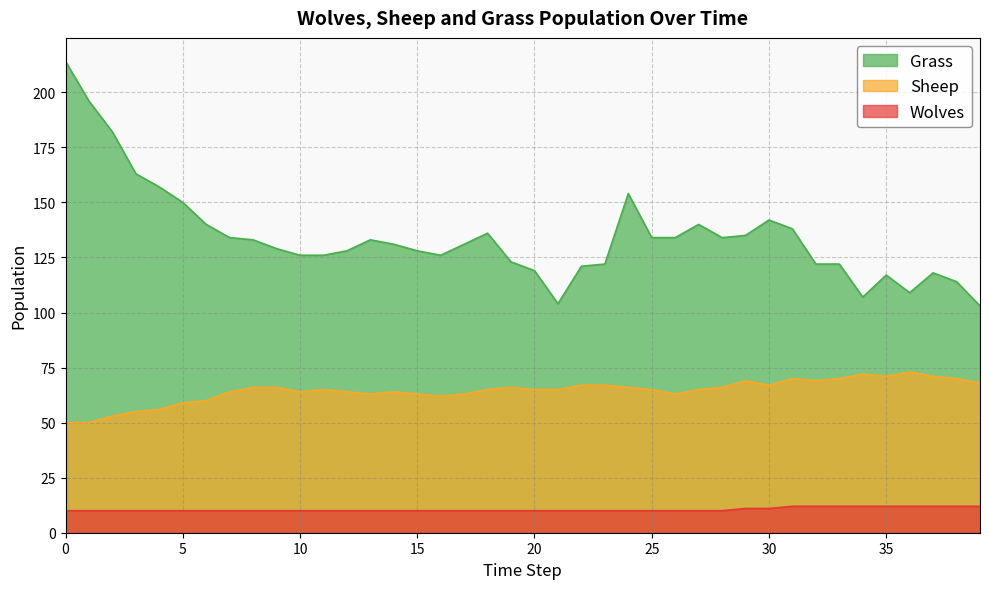

How many values in the Sheep series exceed 65?

18